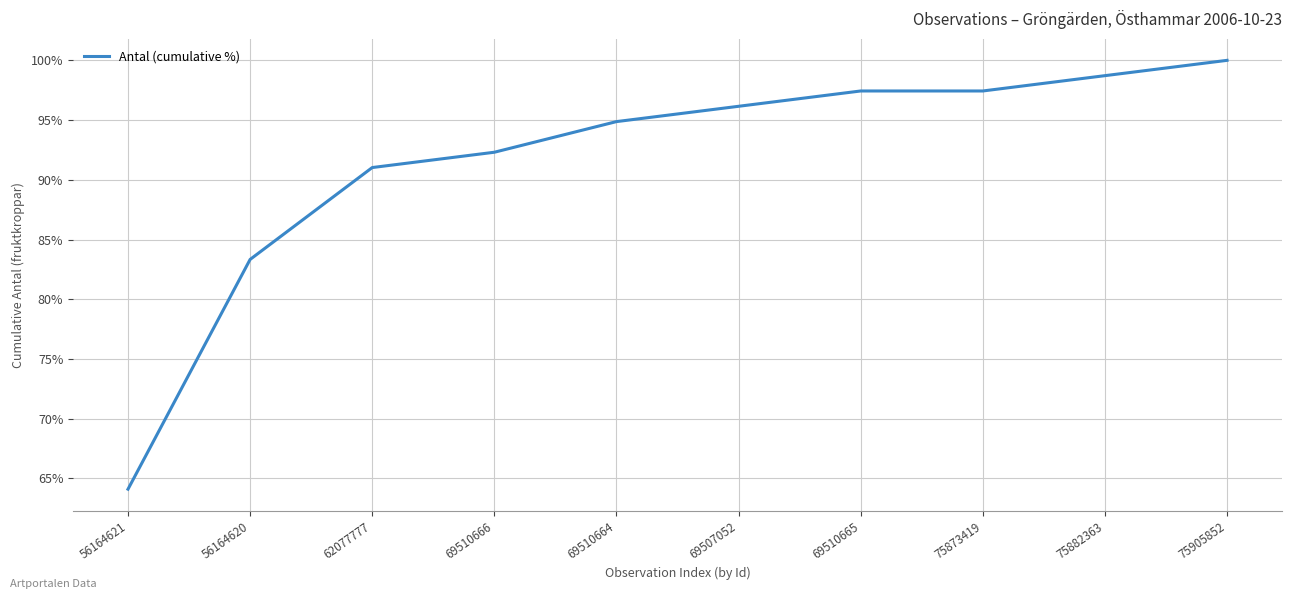

How many categories are shown in the chart?

10